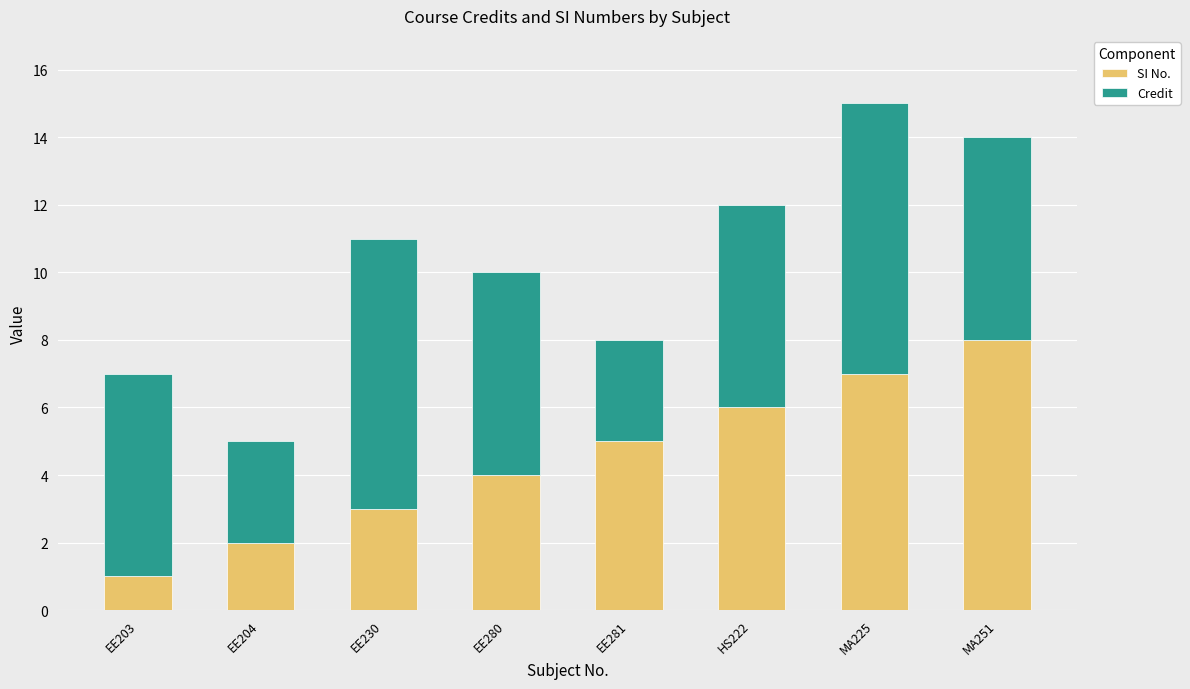

What is the sum of all SI No. values?

36